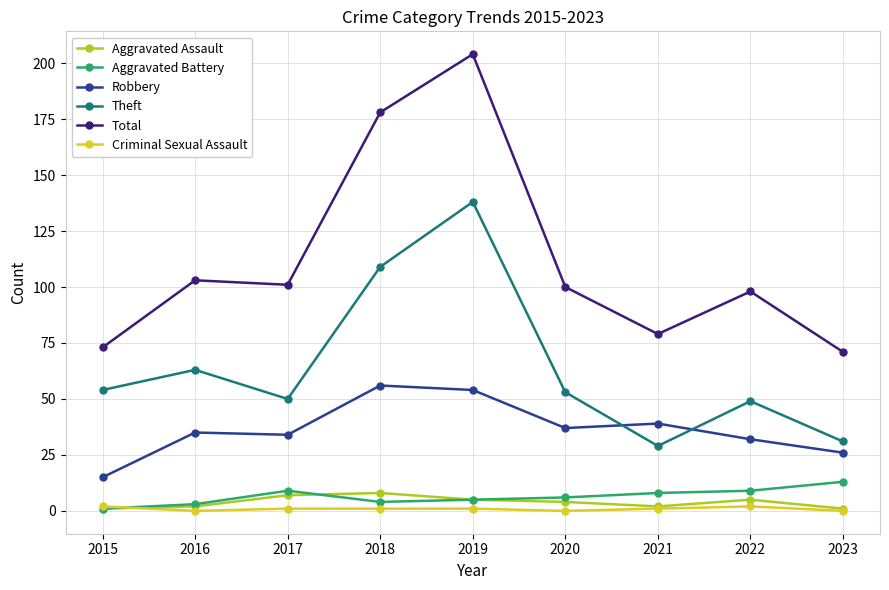

What is the greatest value displayed?

204